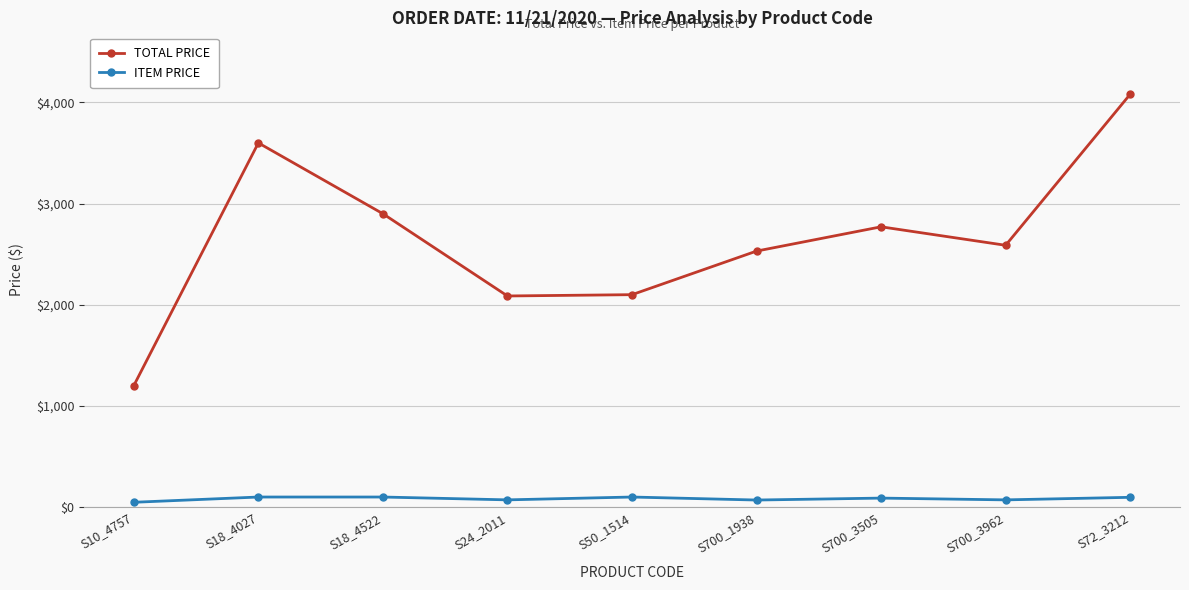

True or false: TOTAL PRICE has a value of 2770.8 at S700_3505.

True